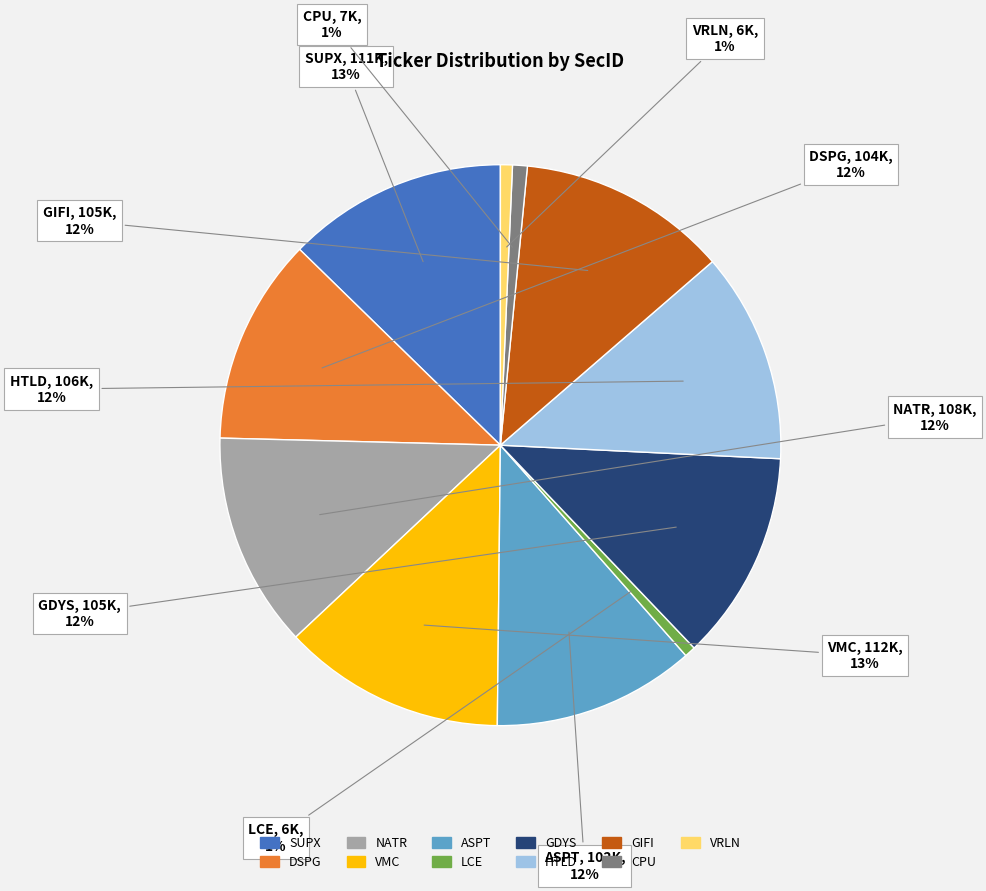

How many slices are in this pie chart?

11